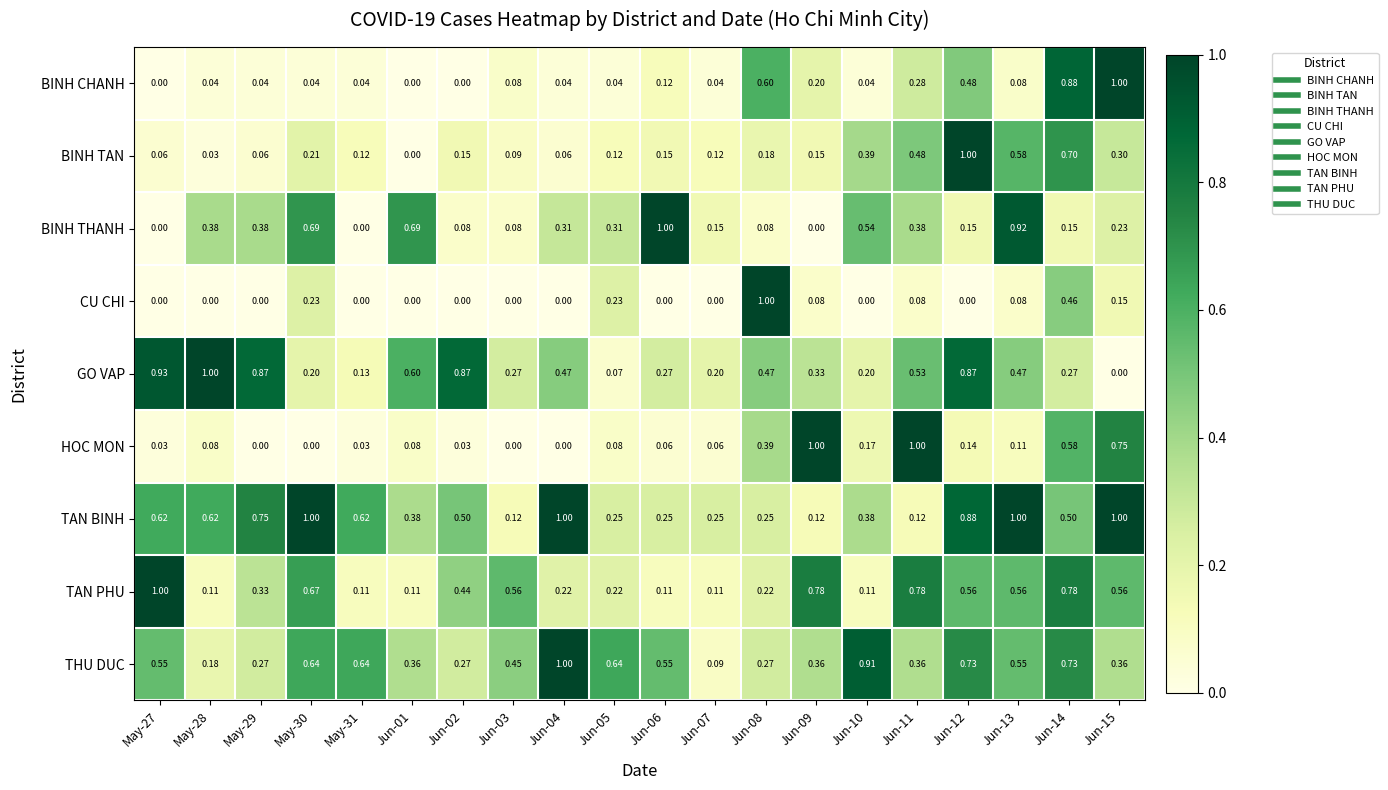

At which category is the sum across all series the highest?

Jun-14